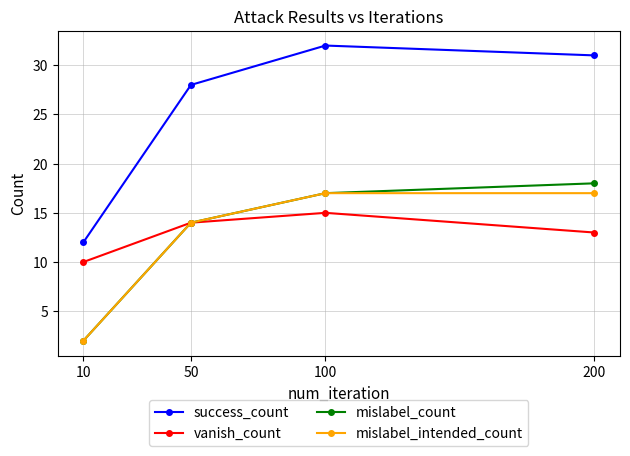

True or false: mislabel_count and success_count cross at least once.

False